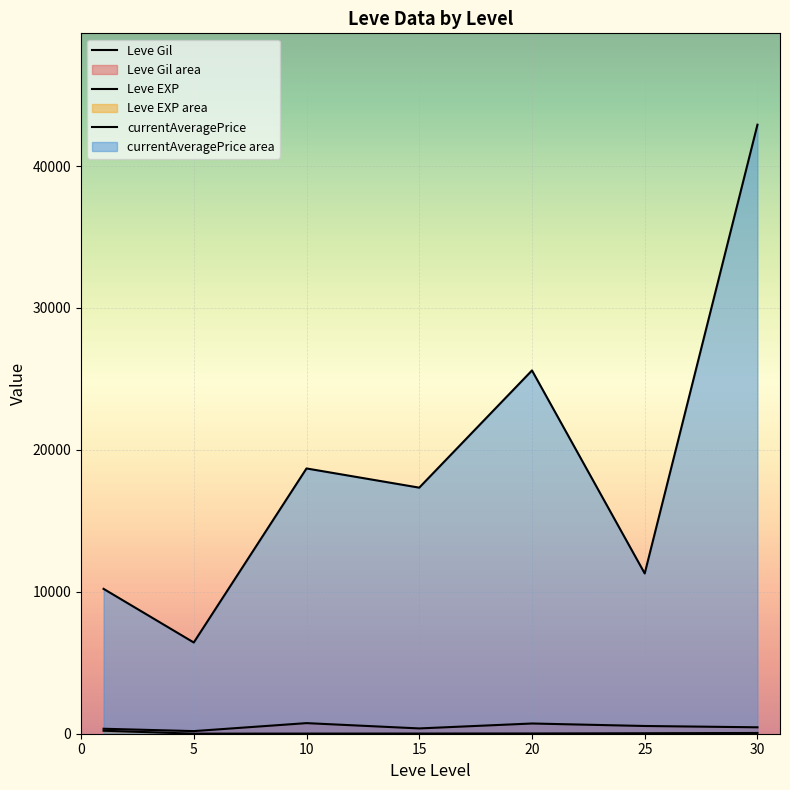

What is the value of the Leve EXP point at the 3rd from the left?

9.5